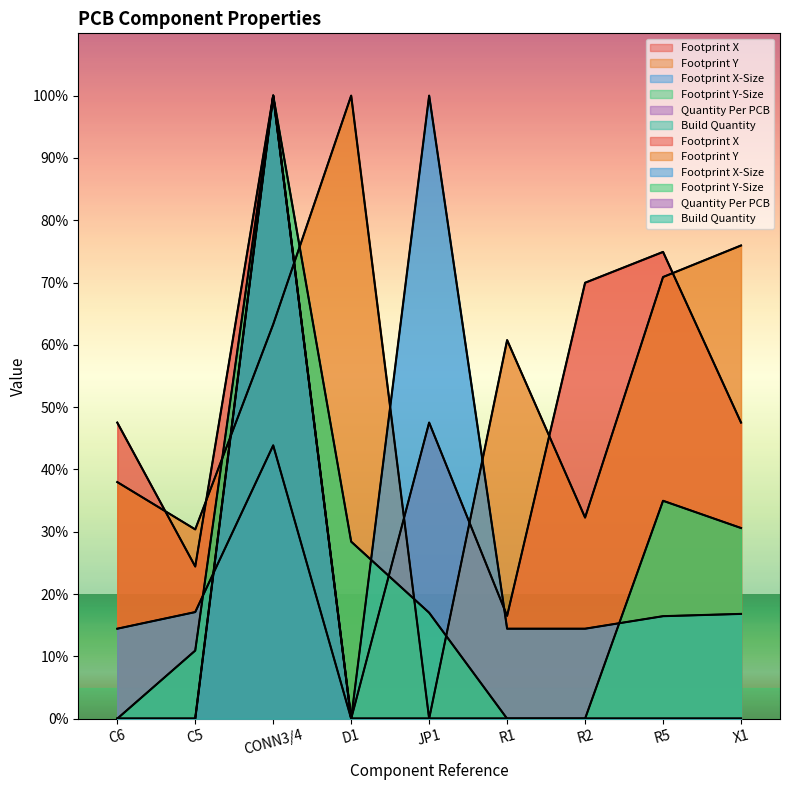

List the series in order of their peak value, highest first.

Footprint X, Footprint Y, Footprint X-Size, Footprint Y-Size, Quantity Per PCB, Build Quantity